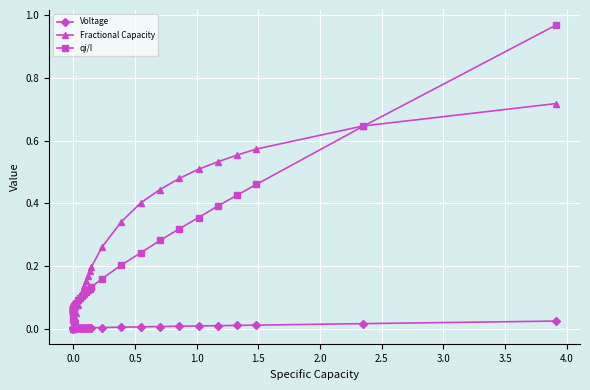

Which series has the widest spread of values?

qi/I